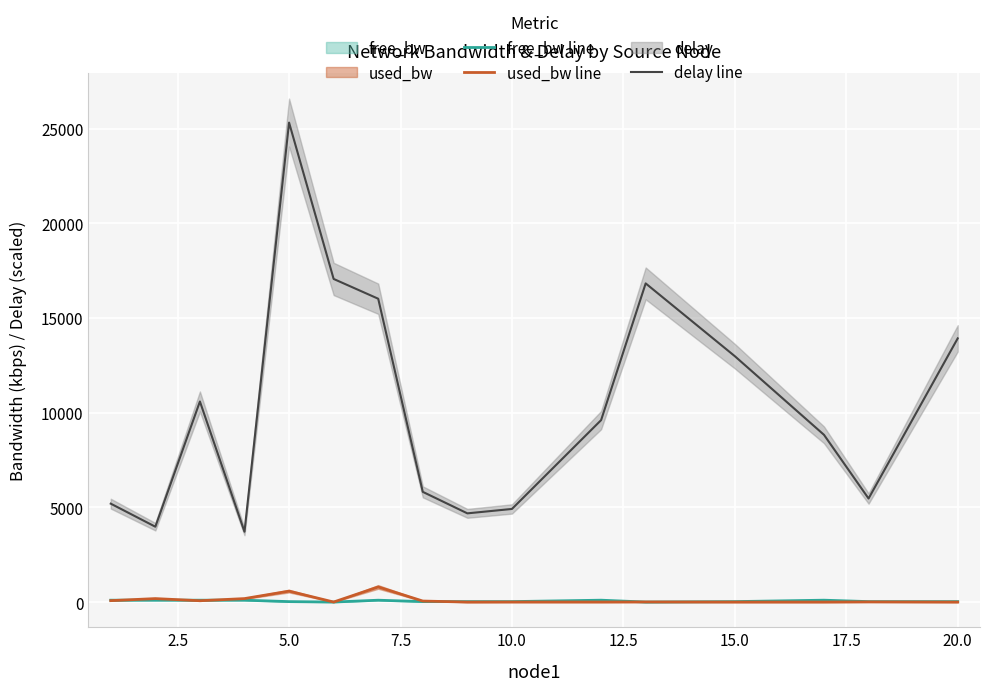

True or false: delay line and used_bw line intersect in this chart.

False